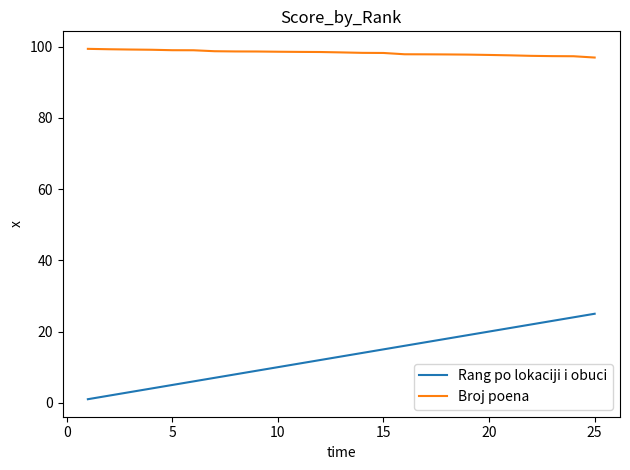

What is the lowest value of the Rang po lokaciji i obuci series?

1.0